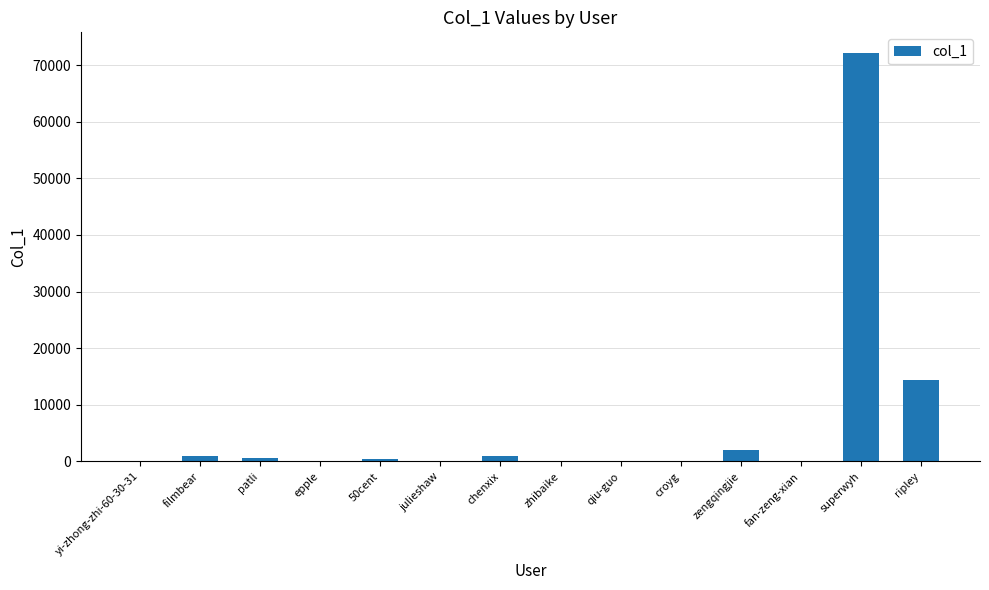

The value at chenxix is 1032. True or false?

True